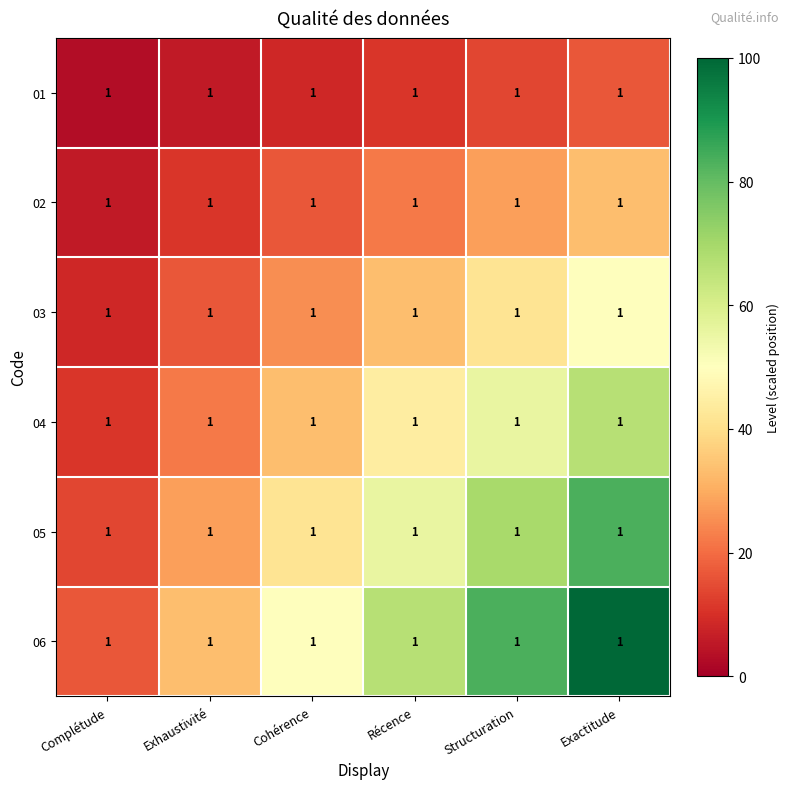

Is it true that 05 equals 41.7 at Cohérence?

True